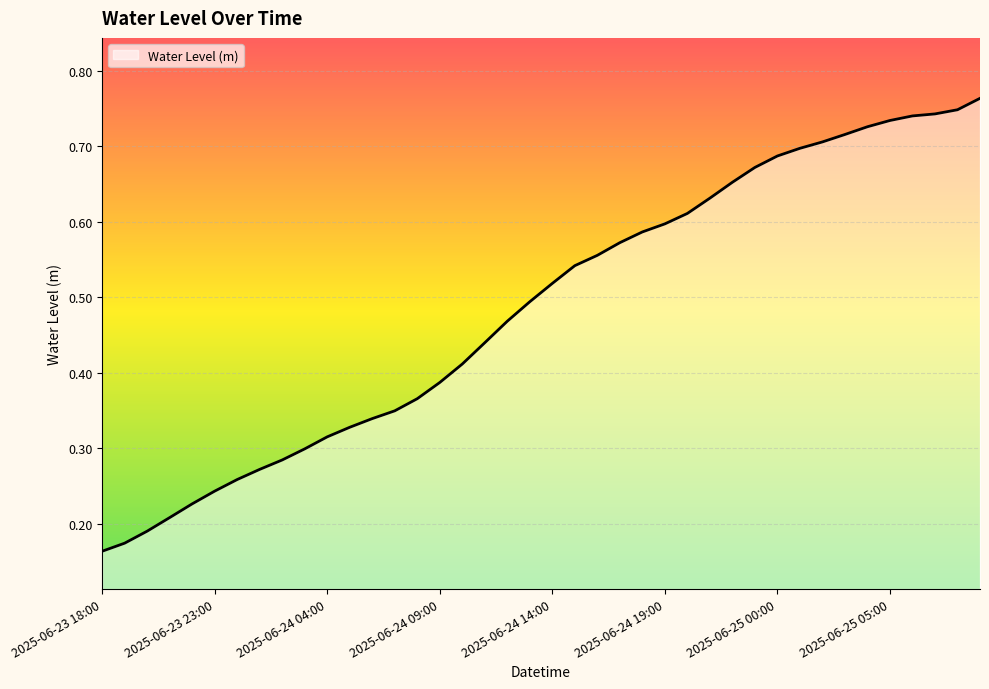

Does the chart have visible grid lines?

Yes